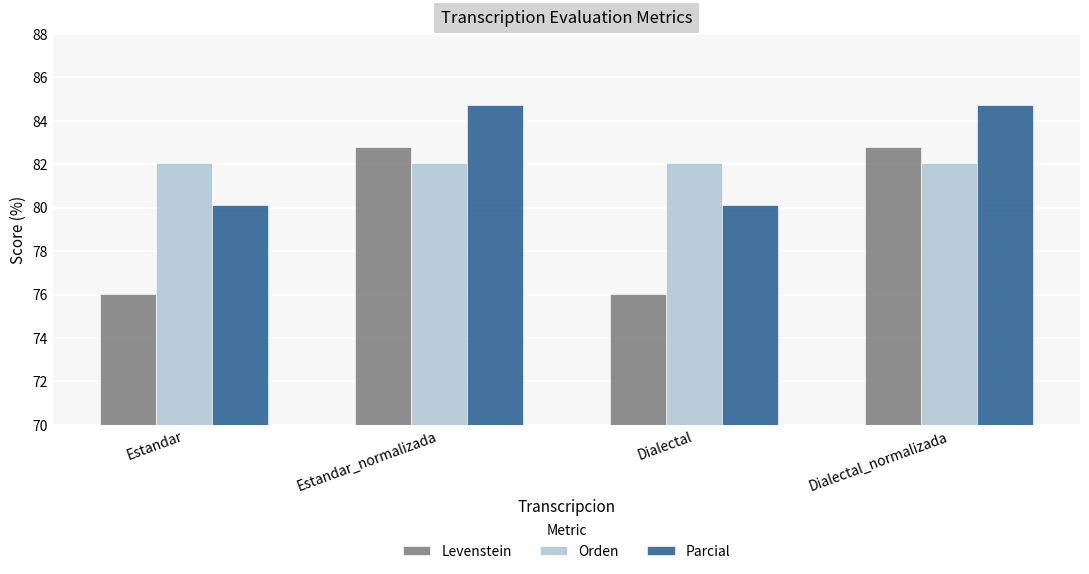

What value does the Parcial series have at Dialectal_normalizada?

84.7